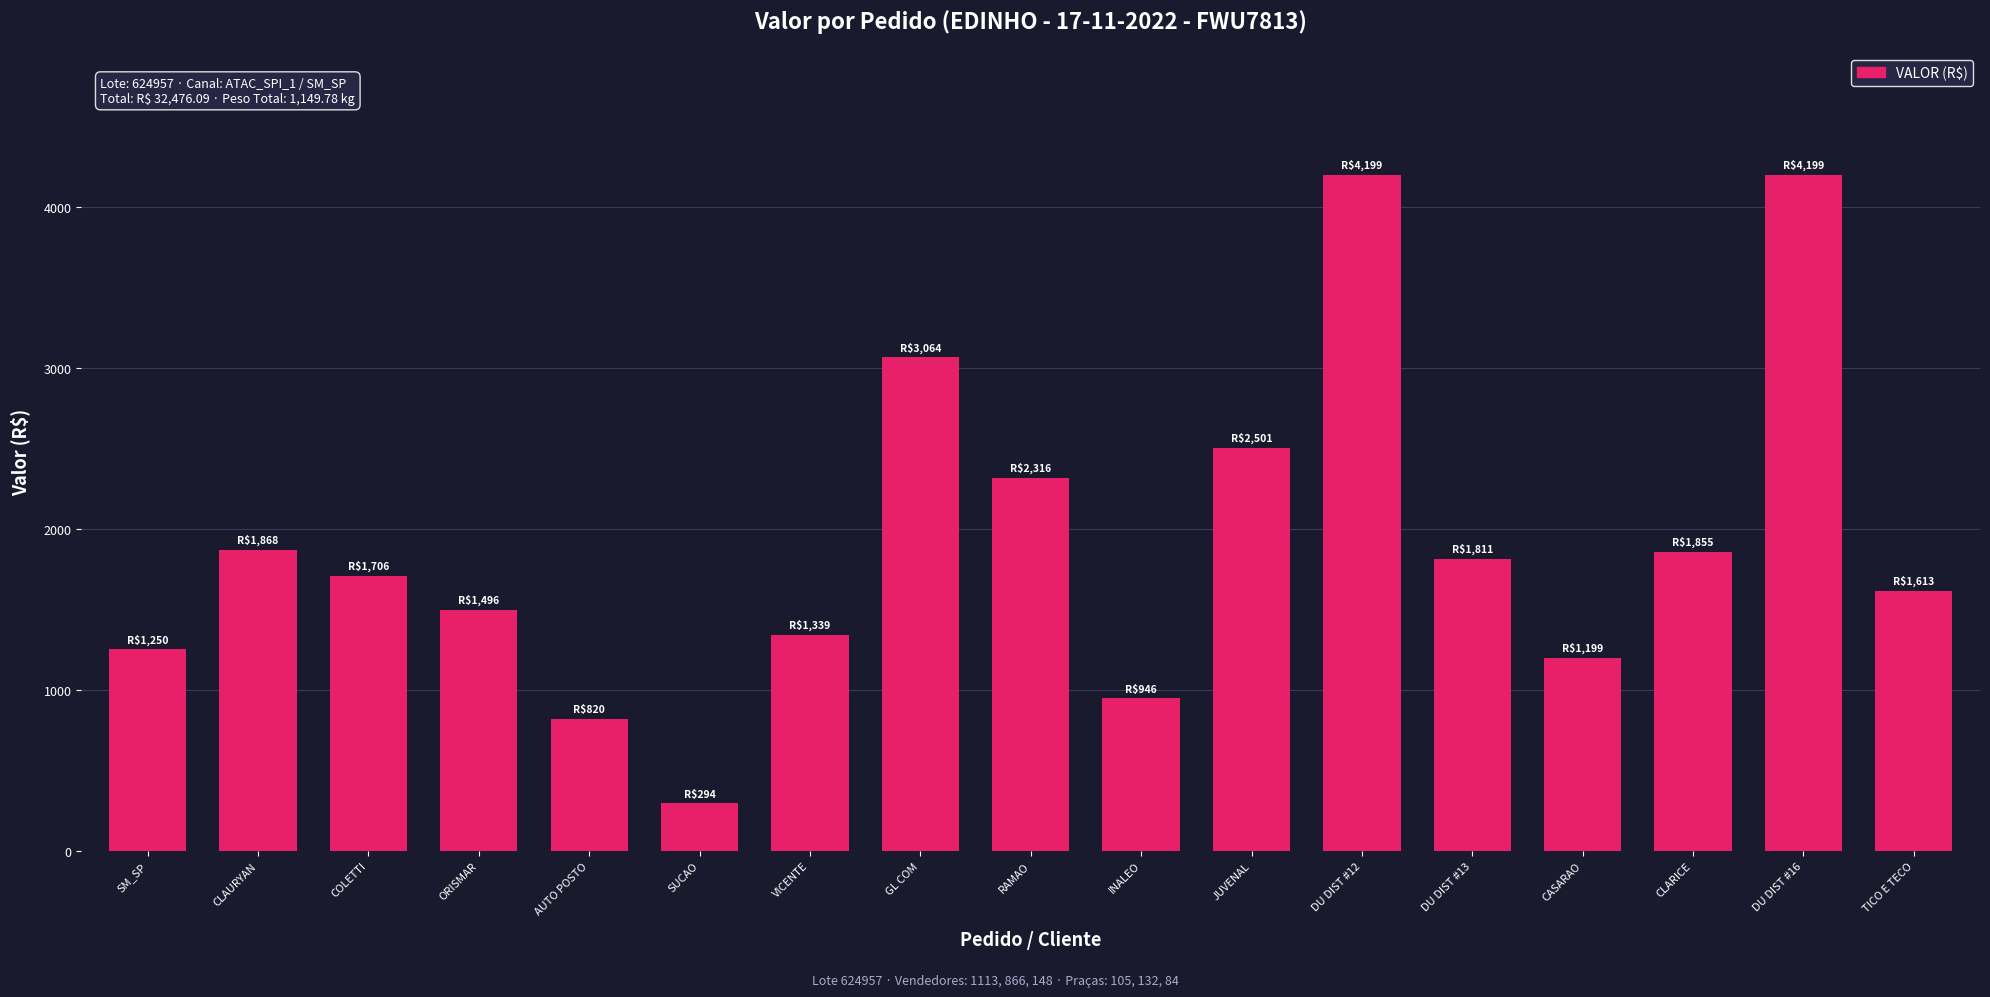

What is the maximum value shown in the chart?

4199.0